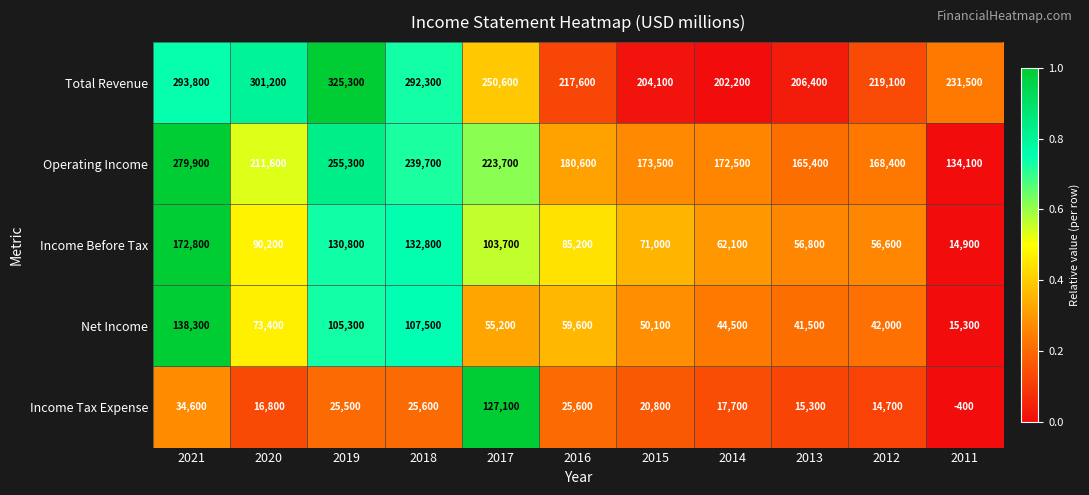

How many data points does each series have?

11